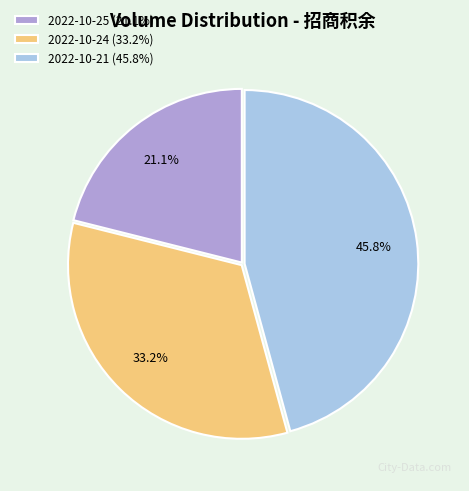

Rank the categories by value from highest to lowest.

2022-10-21 (45.8%), 2022-10-24 (33.2%), 2022-10-25 (21.1%)